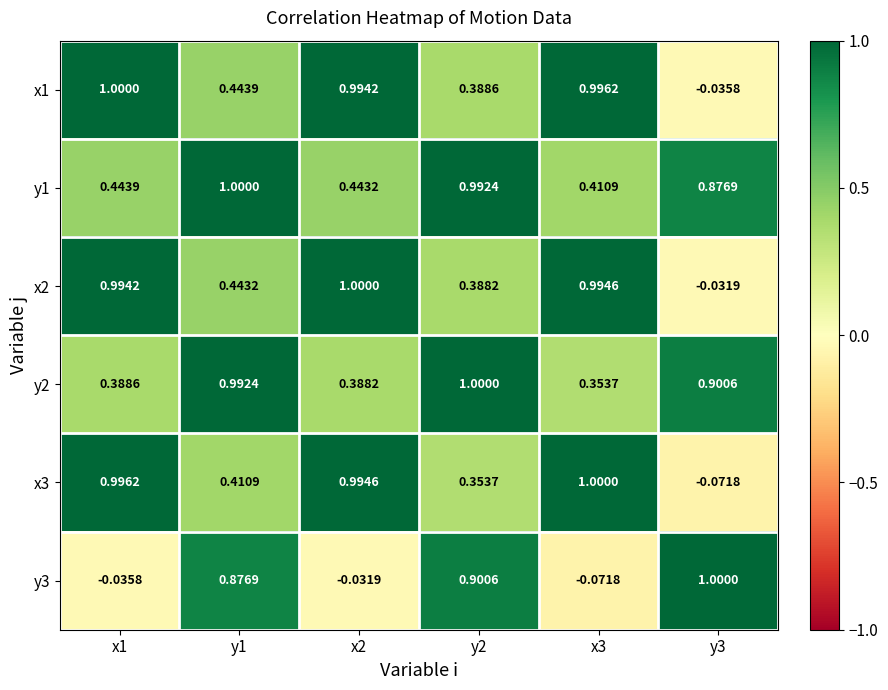

Is the value of x2 at x3 greater than the value of x3 at y3?

Yes